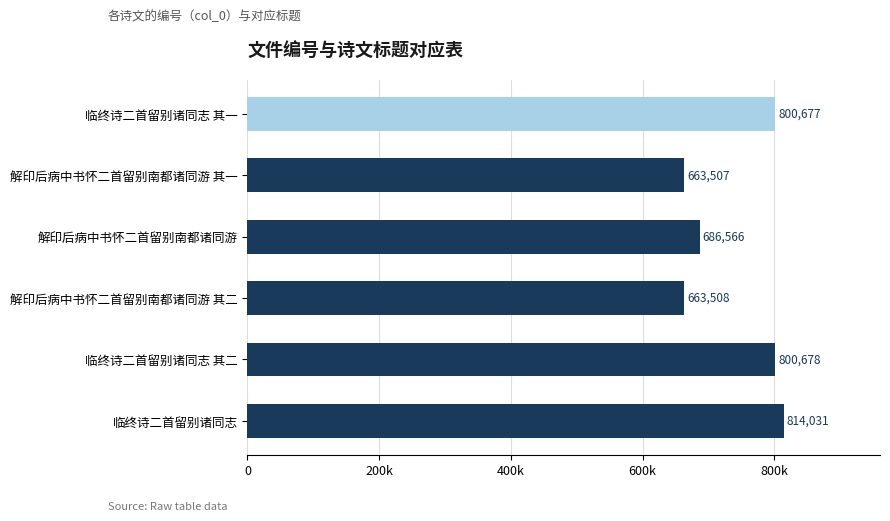

Are the bars horizontal?

Yes